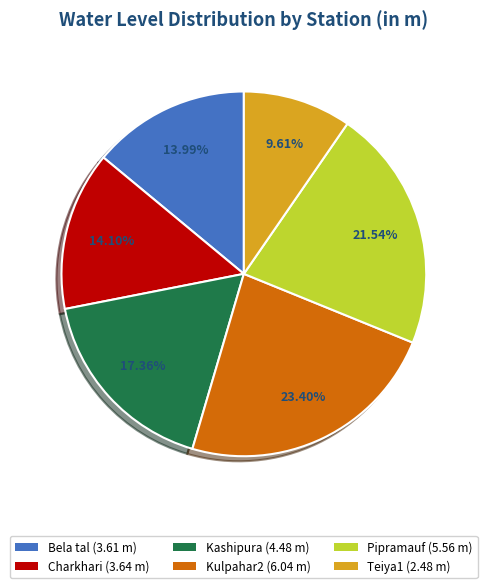

Do Charkhari and Kashipura together represent more than half of the pie?

No